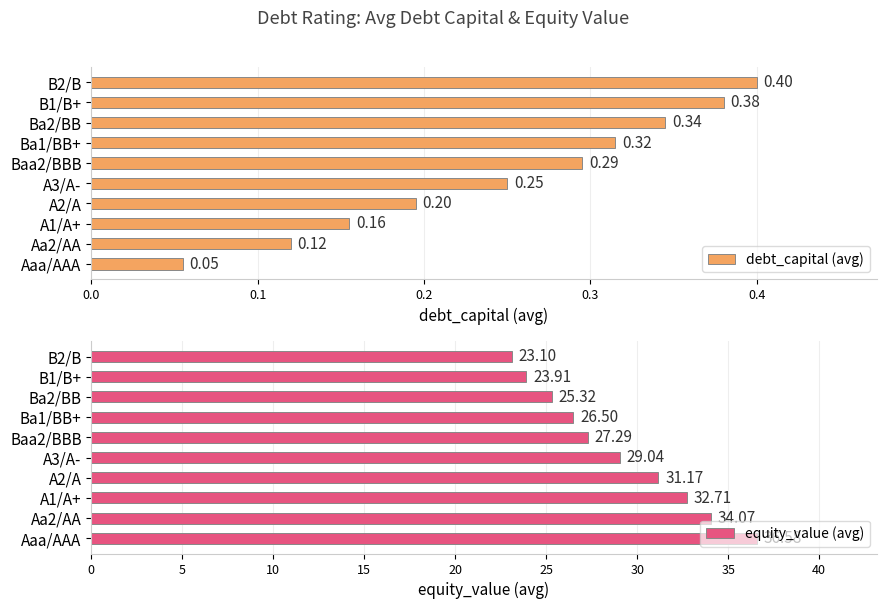

List the labels in order of debt_capital (avg) value, largest first.

B2/B, B1/B+, Ba2/BB, Ba1/BB+, Baa2/BBB, A3/A-, A2/A, A1/A+, Aa2/AA, Aaa/AAA